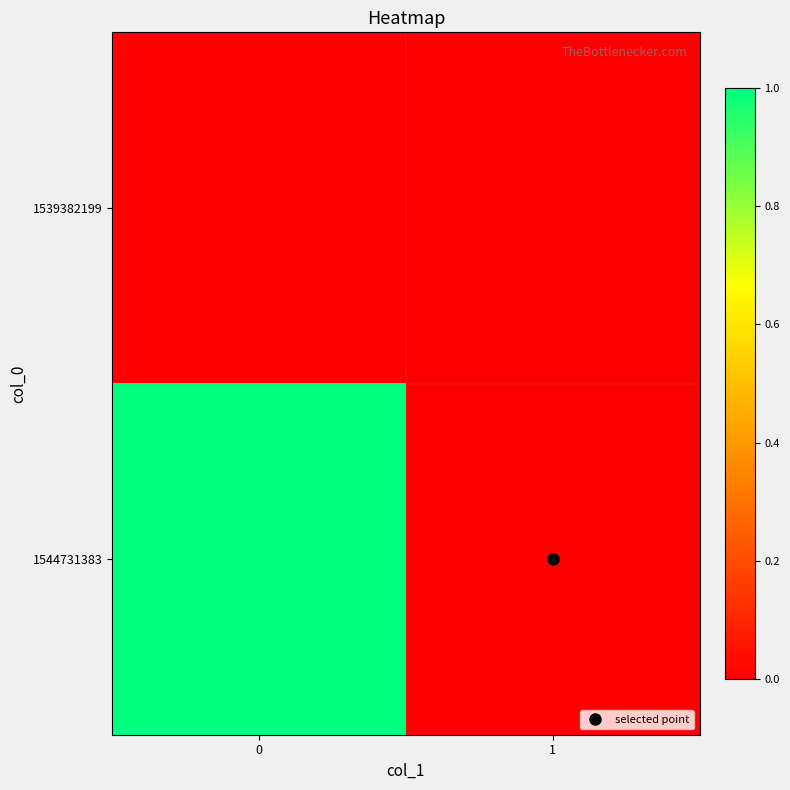

Rank the series at 1 from highest to lowest value.

1539382199, 1544731383